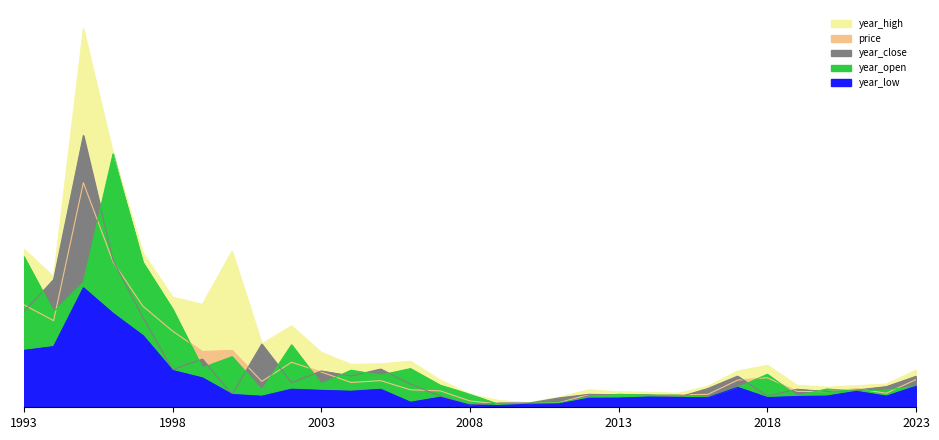

Where is the first local minimum for year_low?

2001